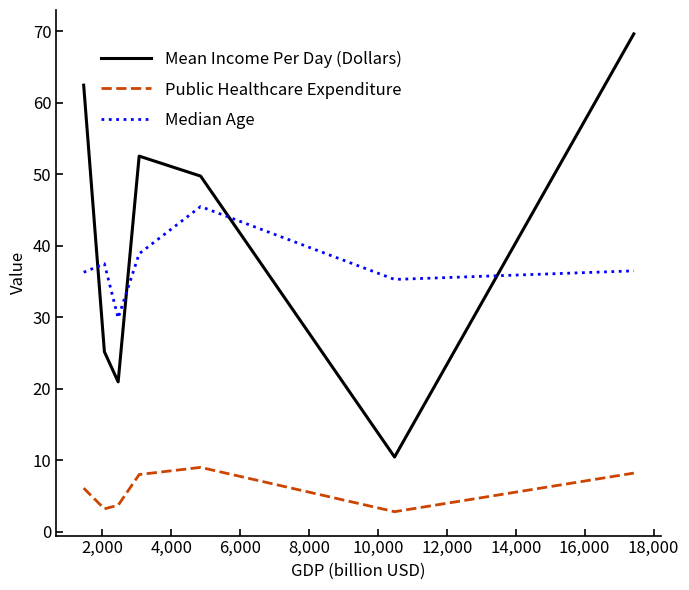

Which series has the largest total across all categories?

Mean Income Per Day (Dollars)